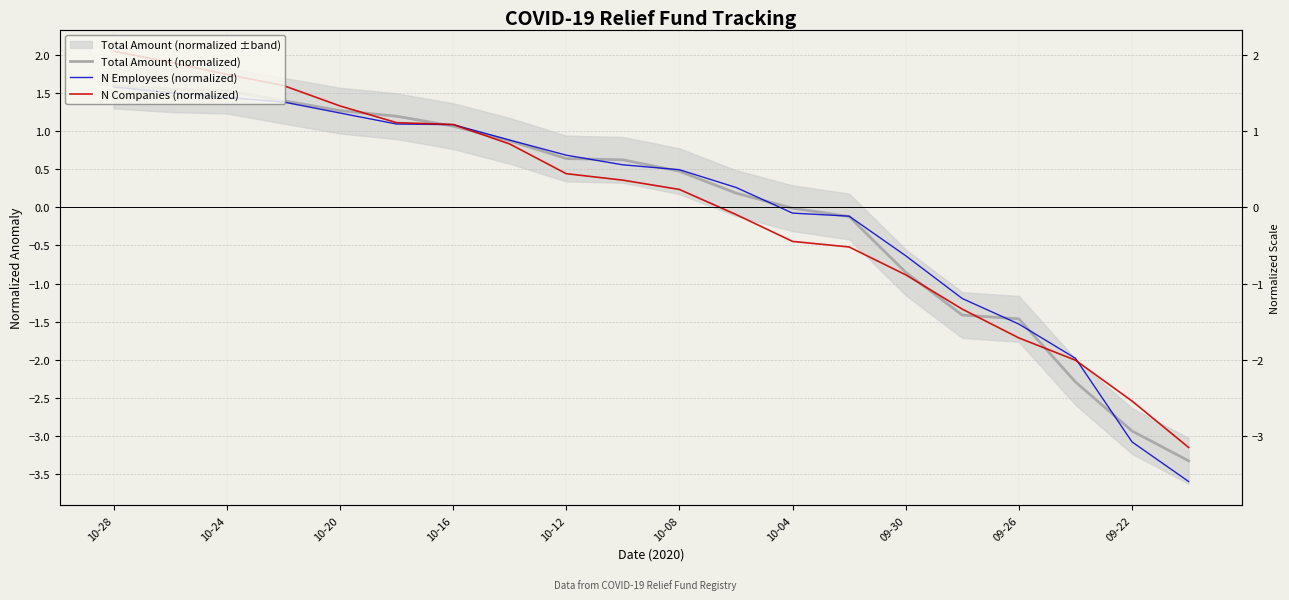

The value of Total Amount (normalized) at 10-08 is 0.5. True or false?

True